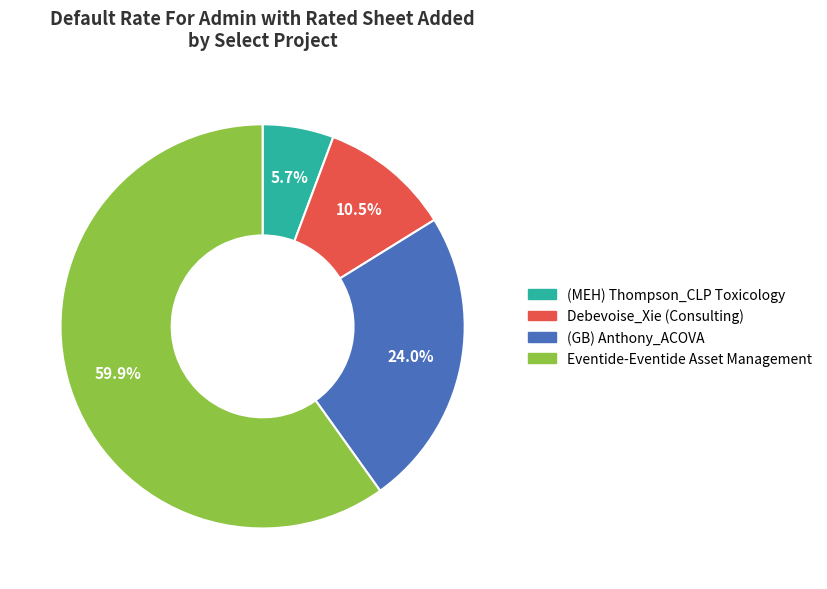

Does Eventide-Eventide Asset Management represent more than half of the total?

Yes